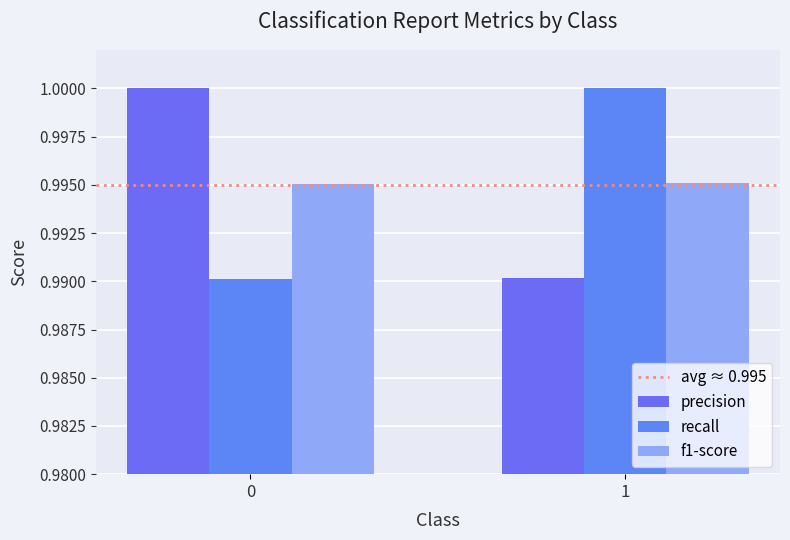

How many bars are there in each group?

3